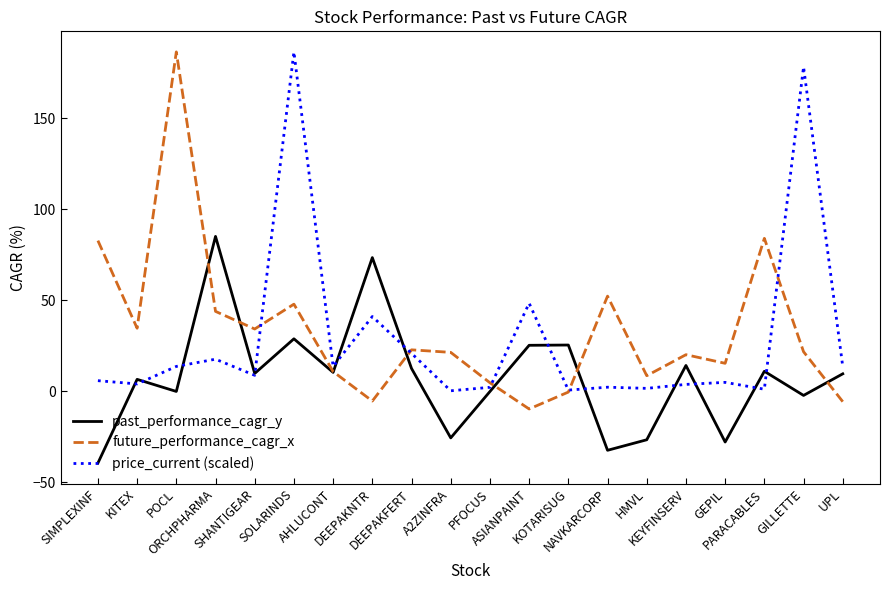

What position from the left is NAVKARCORP?

14